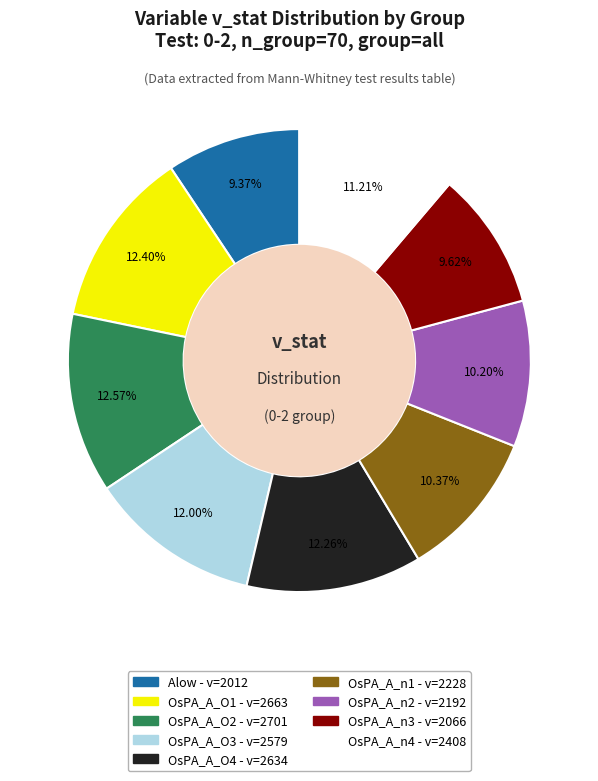

What portion of the pie excludes Alow?

90.6%